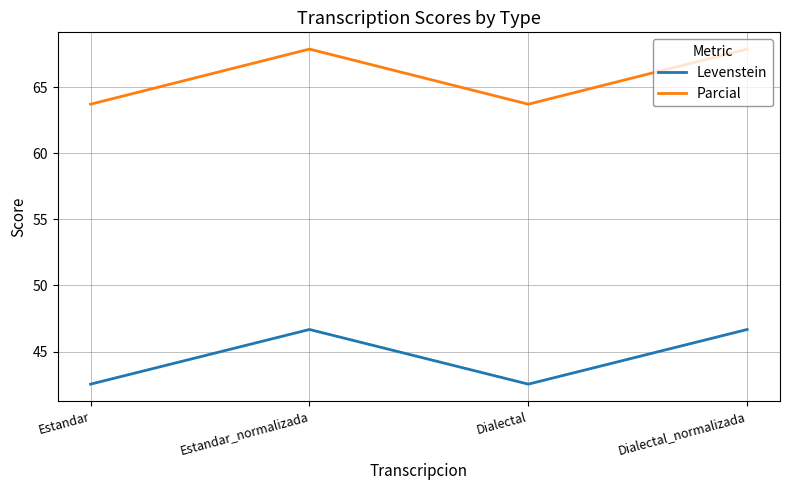

List the series in order of their overall mean, lowest first.

Levenstein, Parcial